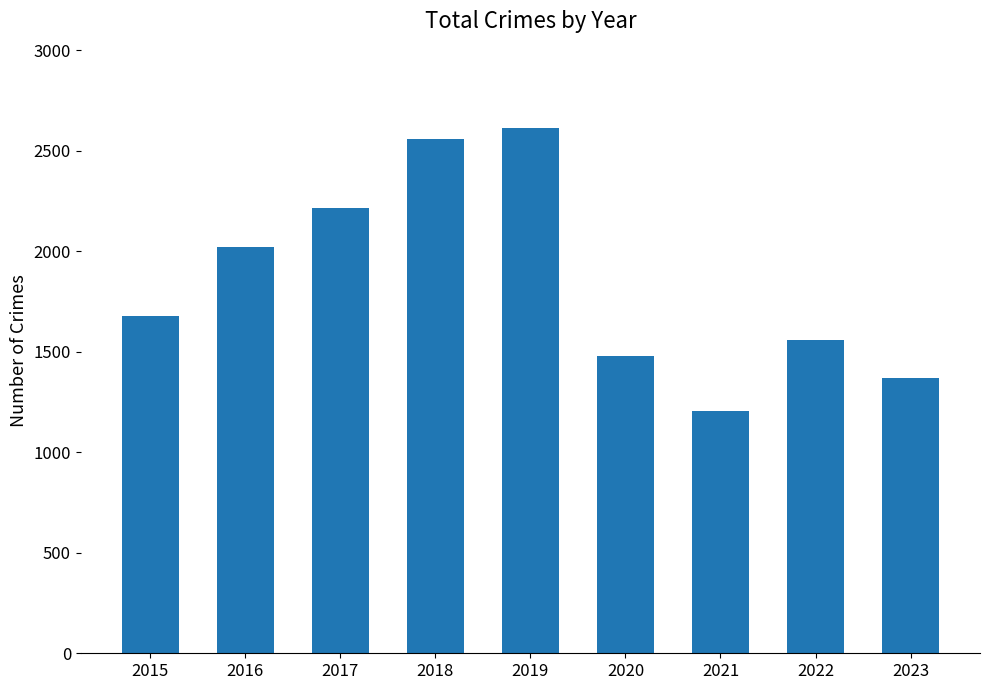

What is the ratio of the value at 2019 to the value at 2023?

1.9